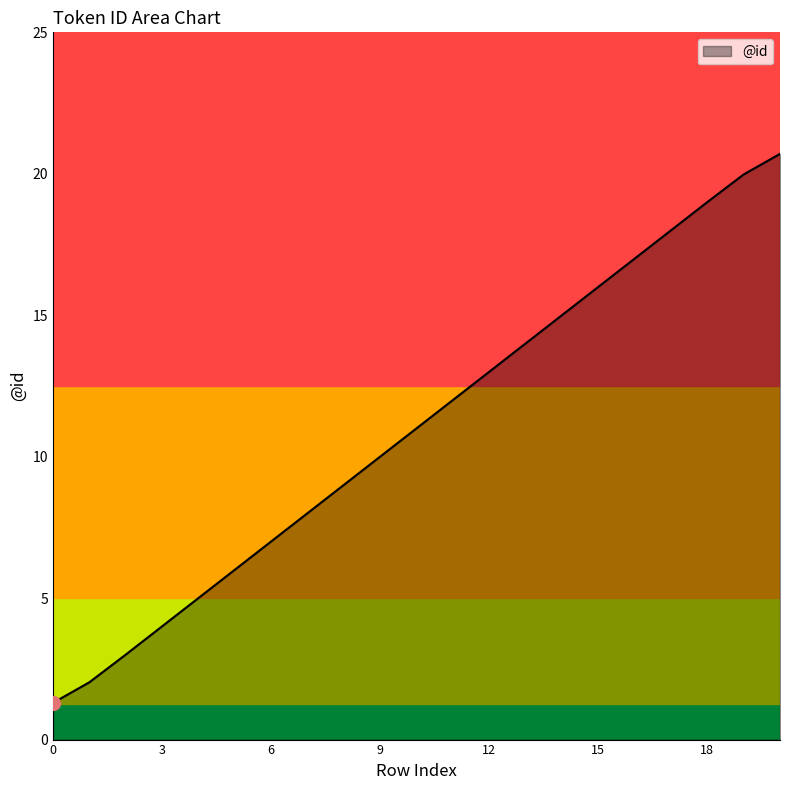

Reading left to right, what are all the values shown in this chart?

1.3	2.0	3.0	4.0	5.0	6.0	7.0	8.0	9.0	10.0	11.0	12.0	13.0	14.0	15.0	16.0	17.0	18.0	19.0	20.0	20.7